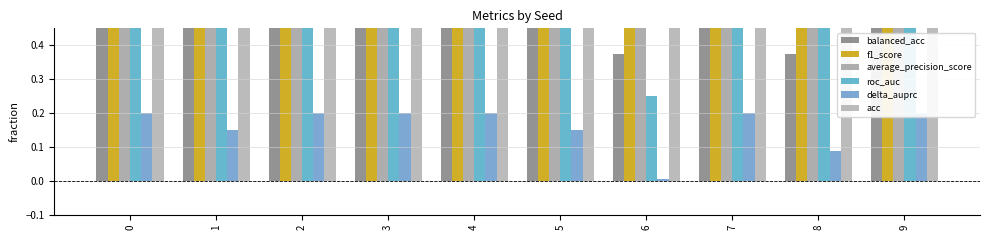

What is the total value across all series at 0?

4.4